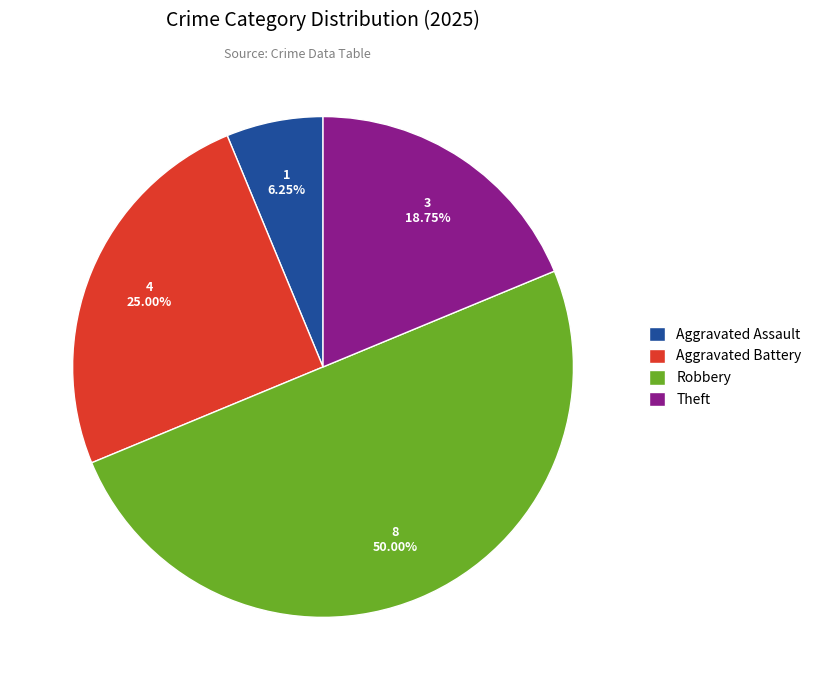

What is the ratio of the value at Theft to the value at Aggravated Assault?

3.0